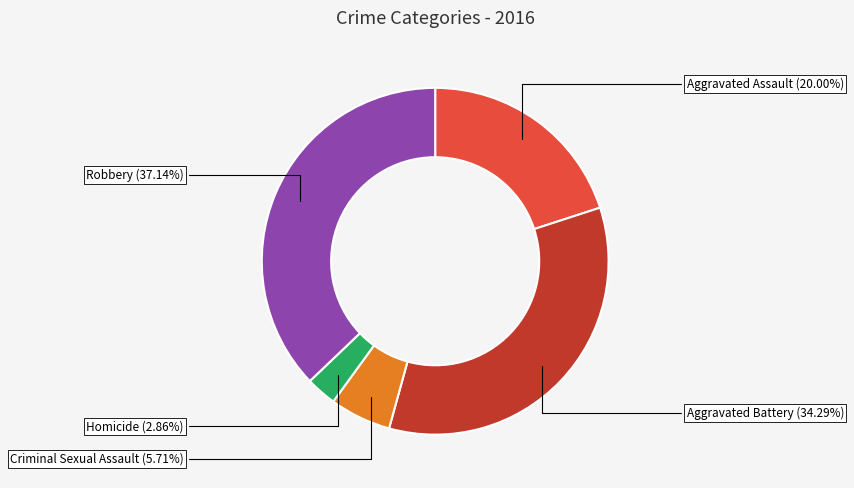

To the nearest percent, what portion does Criminal Sexual Assault represent?

6%